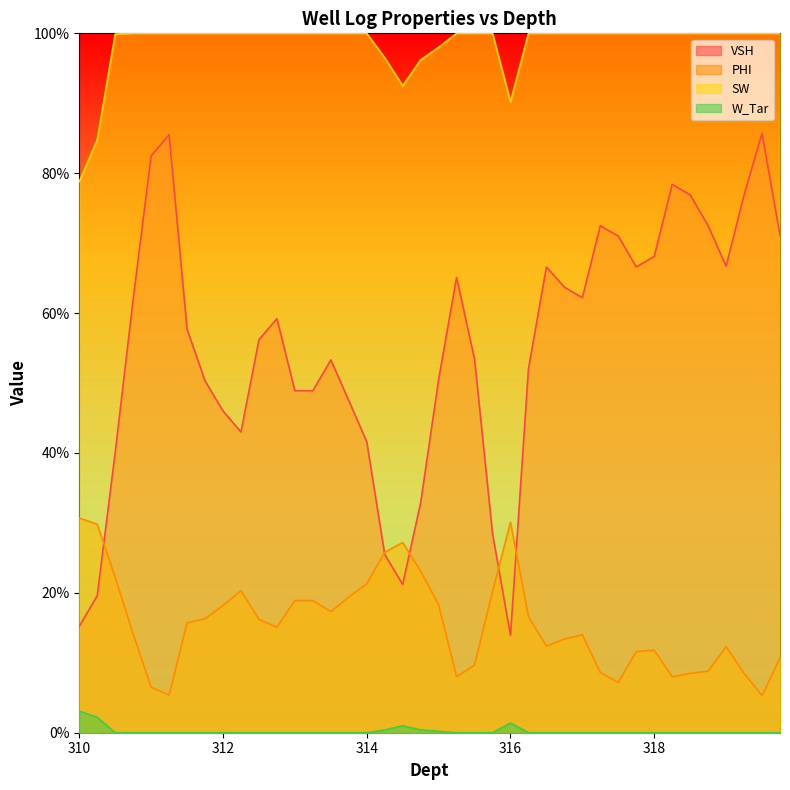

What is the difference between the maximum and minimum values in the SW series?

0.2